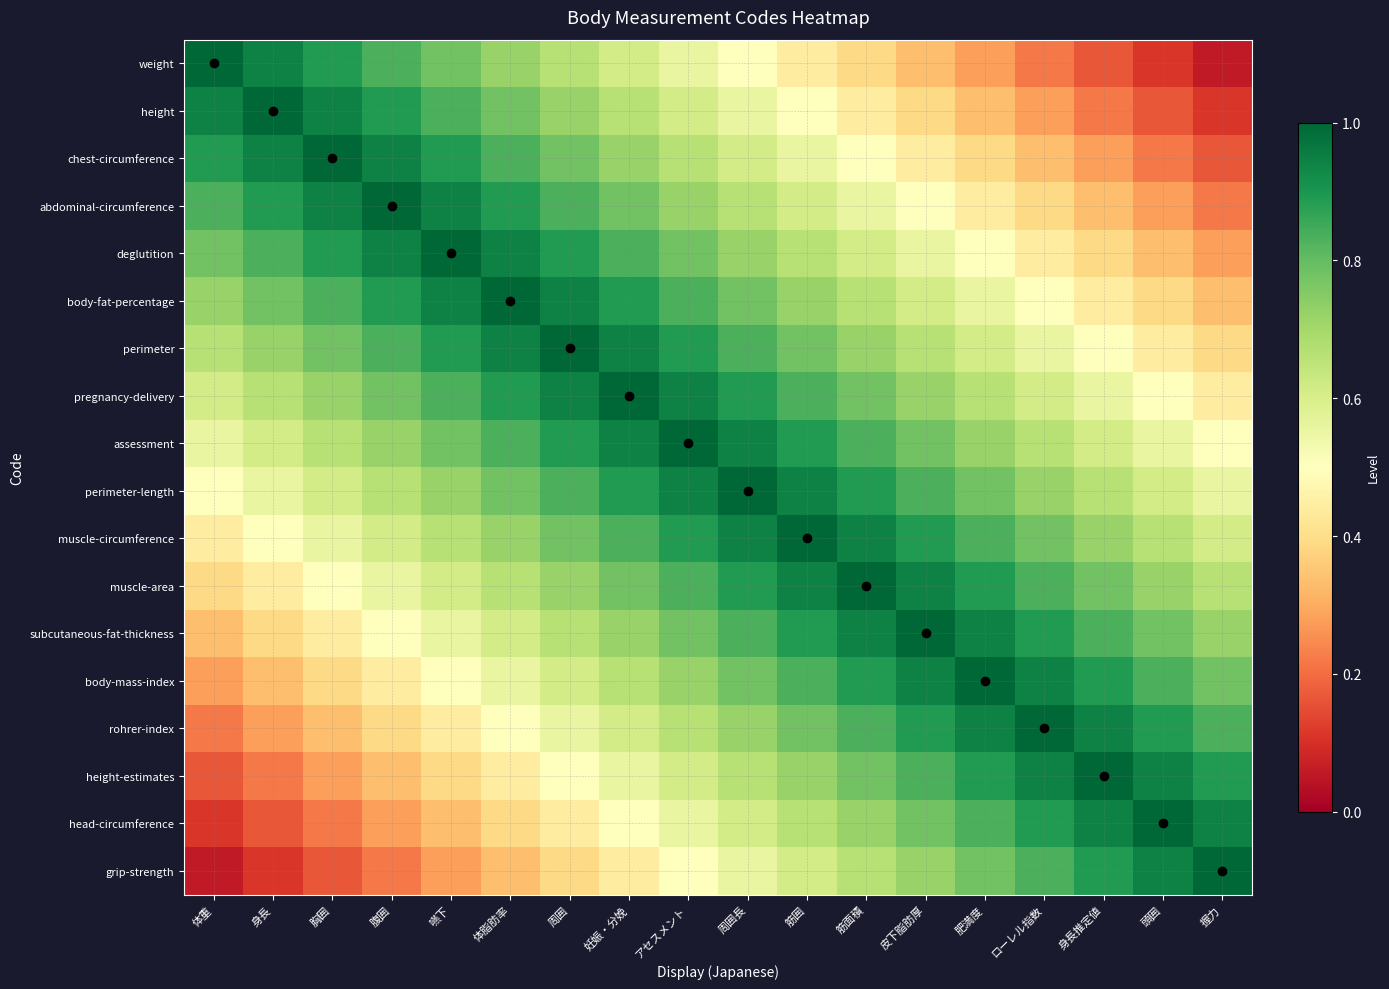

Reading left to right, what are all the values shown in this chart?

weight: 体重=1.0	身長=0.9	胸囲=0.9	腹囲=0.8	嚥下=0.8	体脂肪率=0.7	周囲=0.7	妊娠・分娩=0.6	アセスメント=0.6	周囲長=0.5	筋囲=0.4	筋面積=0.4	皮下脂肪厚=0.3	肥満度=0.3	ローレル指数=0.2	身長推定値=0.2	頭囲=0.1	握力=0.1
height: 体重=0.9	身長=1.0	胸囲=0.9	腹囲=0.9	嚥下=0.8	体脂肪率=0.8	周囲=0.7	妊娠・分娩=0.7	アセスメント=0.6	周囲長=0.6	筋囲=0.5	筋面積=0.4	皮下脂肪厚=0.4	肥満度=0.3	ローレル指数=0.3	身長推定値=0.2	頭囲=0.2	握力=0.1
chest-circumference: 体重=0.9	身長=0.9	胸囲=1.0	腹囲=0.9	嚥下=0.9	体脂肪率=0.8	周囲=0.8	妊娠・分娩=0.7	アセスメント=0.7	周囲長=0.6	筋囲=0.6	筋面積=0.5	皮下脂肪厚=0.4	肥満度=0.4	ローレル指数=0.3	身長推定値=0.3	頭囲=0.2	握力=0.2
abdominal-circumference: 体重=0.8	身長=0.9	胸囲=0.9	腹囲=1.0	嚥下=0.9	体脂肪率=0.9	周囲=0.8	妊娠・分娩=0.8	アセスメント=0.7	周囲長=0.7	筋囲=0.6	筋面積=0.6	皮下脂肪厚=0.5	肥満度=0.4	ローレル指数=0.4	身長推定値=0.3	頭囲=0.3	握力=0.2
deglutition: 体重=0.8	身長=0.8	胸囲=0.9	腹囲=0.9	嚥下=1.0	体脂肪率=0.9	周囲=0.9	妊娠・分娩=0.8	アセスメント=0.8	周囲長=0.7	筋囲=0.7	筋面積=0.6	皮下脂肪厚=0.6	肥満度=0.5	ローレル指数=0.4	身長推定値=0.4	頭囲=0.3	握力=0.3
body-fat-percentage: 体重=0.7	身長=0.8	胸囲=0.8	腹囲=0.9	嚥下=0.9	体脂肪率=1.0	周囲=0.9	妊娠・分娩=0.9	アセスメント=0.8	周囲長=0.8	筋囲=0.7	筋面積=0.7	皮下脂肪厚=0.6	肥満度=0.6	ローレル指数=0.5	身長推定値=0.4	頭囲=0.4	握力=0.3
perimeter: 体重=0.7	身長=0.7	胸囲=0.8	腹囲=0.8	嚥下=0.9	体脂肪率=0.9	周囲=1.0	妊娠・分娩=0.9	アセスメント=0.9	周囲長=0.8	筋囲=0.8	筋面積=0.7	皮下脂肪厚=0.7	肥満度=0.6	ローレル指数=0.6	身長推定値=0.5	頭囲=0.4	握力=0.4
pregnancy-delivery: 体重=0.6	身長=0.7	胸囲=0.7	腹囲=0.8	嚥下=0.8	体脂肪率=0.9	周囲=0.9	妊娠・分娩=1.0	アセスメント=0.9	周囲長=0.9	筋囲=0.8	筋面積=0.8	皮下脂肪厚=0.7	肥満度=0.7	ローレル指数=0.6	身長推定値=0.6	頭囲=0.5	握力=0.4
assessment: 体重=0.6	身長=0.6	胸囲=0.7	腹囲=0.7	嚥下=0.8	体脂肪率=0.8	周囲=0.9	妊娠・分娩=0.9	アセスメント=1.0	周囲長=0.9	筋囲=0.9	筋面積=0.8	皮下脂肪厚=0.8	肥満度=0.7	ローレル指数=0.7	身長推定値=0.6	頭囲=0.6	握力=0.5
perimeter-length: 体重=0.5	身長=0.6	胸囲=0.6	腹囲=0.7	嚥下=0.7	体脂肪率=0.8	周囲=0.8	妊娠・分娩=0.9	アセスメント=0.9	周囲長=1.0	筋囲=0.9	筋面積=0.9	皮下脂肪厚=0.8	肥満度=0.8	ローレル指数=0.7	身長推定値=0.7	頭囲=0.6	握力=0.6
muscle-circumference: 体重=0.4	身長=0.5	胸囲=0.6	腹囲=0.6	嚥下=0.7	体脂肪率=0.7	周囲=0.8	妊娠・分娩=0.8	アセスメント=0.9	周囲長=0.9	筋囲=1.0	筋面積=0.9	皮下脂肪厚=0.9	肥満度=0.8	ローレル指数=0.8	身長推定値=0.7	頭囲=0.7	握力=0.6
muscle-area: 体重=0.4	身長=0.4	胸囲=0.5	腹囲=0.6	嚥下=0.6	体脂肪率=0.7	周囲=0.7	妊娠・分娩=0.8	アセスメント=0.8	周囲長=0.9	筋囲=0.9	筋面積=1.0	皮下脂肪厚=0.9	肥満度=0.9	ローレル指数=0.8	身長推定値=0.8	頭囲=0.7	握力=0.7
subcutaneous-fat-thickness: 体重=0.3	身長=0.4	胸囲=0.4	腹囲=0.5	嚥下=0.6	体脂肪率=0.6	周囲=0.7	妊娠・分娩=0.7	アセスメント=0.8	周囲長=0.8	筋囲=0.9	筋面積=0.9	皮下脂肪厚=1.0	肥満度=0.9	ローレル指数=0.9	身長推定値=0.8	頭囲=0.8	握力=0.7
body-mass-index: 体重=0.3	身長=0.3	胸囲=0.4	腹囲=0.4	嚥下=0.5	体脂肪率=0.6	周囲=0.6	妊娠・分娩=0.7	アセスメント=0.7	周囲長=0.8	筋囲=0.8	筋面積=0.9	皮下脂肪厚=0.9	肥満度=1.0	ローレル指数=0.9	身長推定値=0.9	頭囲=0.8	握力=0.8
rohrer-index: 体重=0.2	身長=0.3	胸囲=0.3	腹囲=0.4	嚥下=0.4	体脂肪率=0.5	周囲=0.6	妊娠・分娩=0.6	アセスメント=0.7	周囲長=0.7	筋囲=0.8	筋面積=0.8	皮下脂肪厚=0.9	肥満度=0.9	ローレル指数=1.0	身長推定値=0.9	頭囲=0.9	握力=0.8
height-estimates: 体重=0.2	身長=0.2	胸囲=0.3	腹囲=0.3	嚥下=0.4	体脂肪率=0.4	周囲=0.5	妊娠・分娩=0.6	アセスメント=0.6	周囲長=0.7	筋囲=0.7	筋面積=0.8	皮下脂肪厚=0.8	肥満度=0.9	ローレル指数=0.9	身長推定値=1.0	頭囲=0.9	握力=0.9
head-circumference: 体重=0.1	身長=0.2	胸囲=0.2	腹囲=0.3	嚥下=0.3	体脂肪率=0.4	周囲=0.4	妊娠・分娩=0.5	アセスメント=0.6	周囲長=0.6	筋囲=0.7	筋面積=0.7	皮下脂肪厚=0.8	肥満度=0.8	ローレル指数=0.9	身長推定値=0.9	頭囲=1.0	握力=0.9
grip-strength: 体重=0.1	身長=0.1	胸囲=0.2	腹囲=0.2	嚥下=0.3	体脂肪率=0.3	周囲=0.4	妊娠・分娩=0.4	アセスメント=0.5	周囲長=0.6	筋囲=0.6	筋面積=0.7	皮下脂肪厚=0.7	肥満度=0.8	ローレル指数=0.8	身長推定値=0.9	頭囲=0.9	握力=1.0